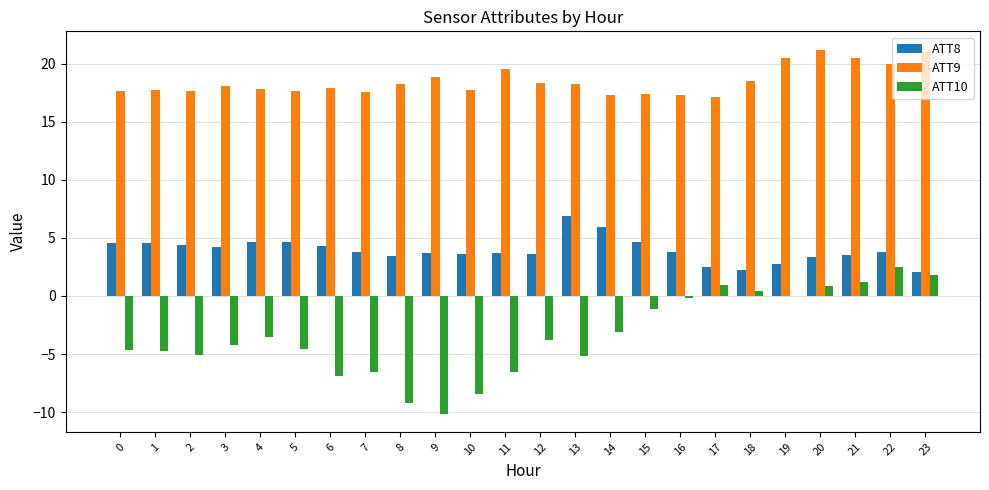

What is the highest value of the ATT9 series?

21.2